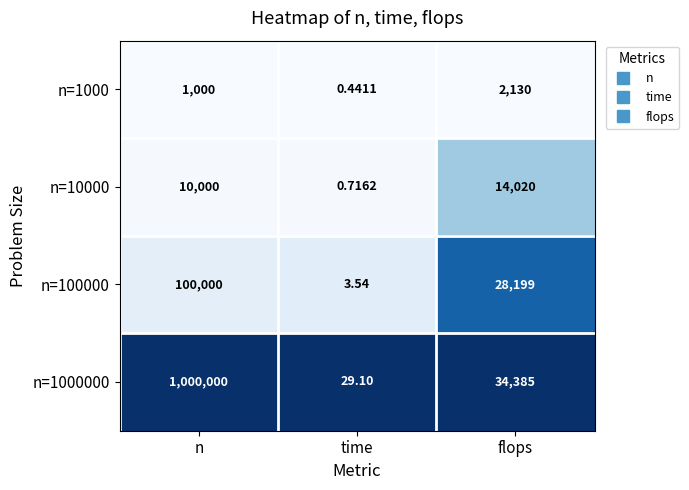

Is the value of n=1000 at n greater than the value of n=100000 at time?

Yes